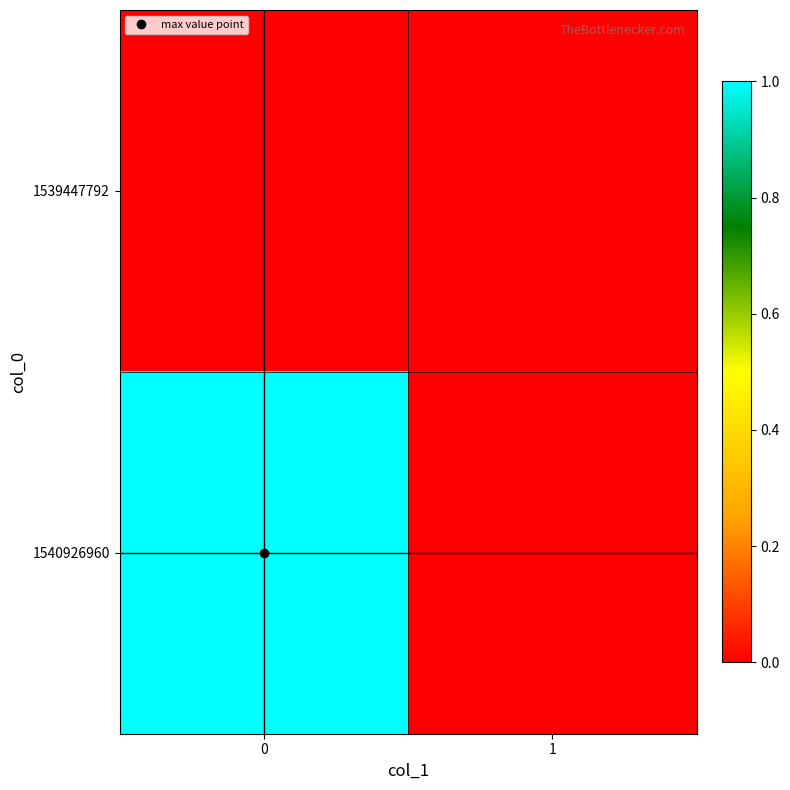

Reading left to right, extract all data points from this chart.

row_0: 0	0
row_1: 1	0